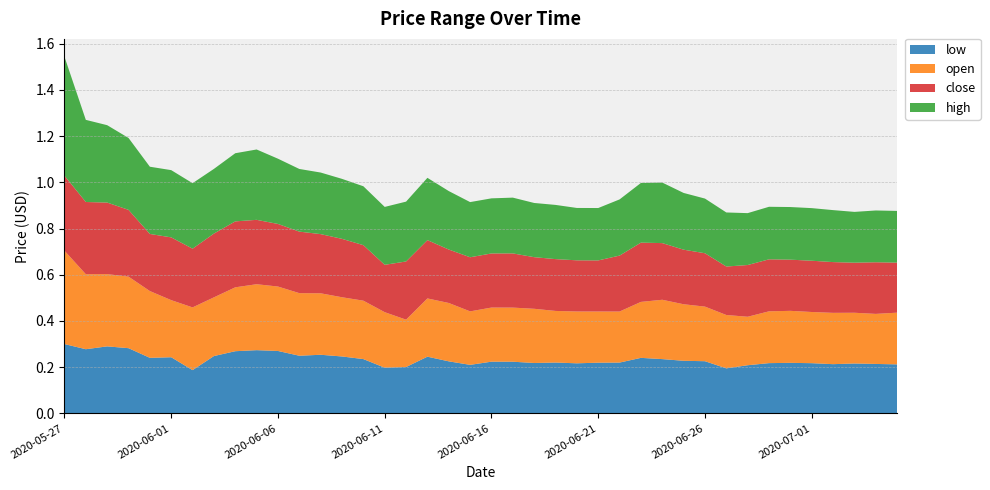

Reading left to right, what are all the values shown in this chart?

low: 0.3	0.3	0.3	0.3	0.2	0.2	0.2	0.2	0.3	0.3	0.3	0.2	0.3	0.2	0.2	0.2	0.2	0.2	0.2	0.2	0.2	0.2	0.2	0.2	0.2	0.2	0.2	0.2	0.2	0.2	0.2	0.2	0.2	0.2	0.2	0.2	0.2	0.2	0.2	0.2
open: 0.4	0.3	0.3	0.3	0.3	0.2	0.3	0.3	0.3	0.3	0.3	0.3	0.3	0.3	0.3	0.2	0.2	0.3	0.3	0.2	0.2	0.2	0.2	0.2	0.2	0.2	0.2	0.2	0.3	0.2	0.2	0.2	0.2	0.2	0.2	0.2	0.2	0.2	0.2	0.2
close: 0.3	0.3	0.3	0.3	0.2	0.3	0.3	0.3	0.3	0.3	0.3	0.3	0.3	0.3	0.2	0.2	0.3	0.3	0.2	0.2	0.2	0.2	0.2	0.2	0.2	0.2	0.2	0.3	0.2	0.2	0.2	0.2	0.2	0.2	0.2	0.2	0.2	0.2	0.2	0.2
high: 0.5	0.4	0.3	0.3	0.3	0.3	0.3	0.3	0.3	0.3	0.3	0.3	0.3	0.3	0.3	0.3	0.3	0.3	0.3	0.2	0.2	0.2	0.2	0.2	0.2	0.2	0.2	0.3	0.3	0.2	0.2	0.2	0.2	0.2	0.2	0.2	0.2	0.2	0.2	0.2